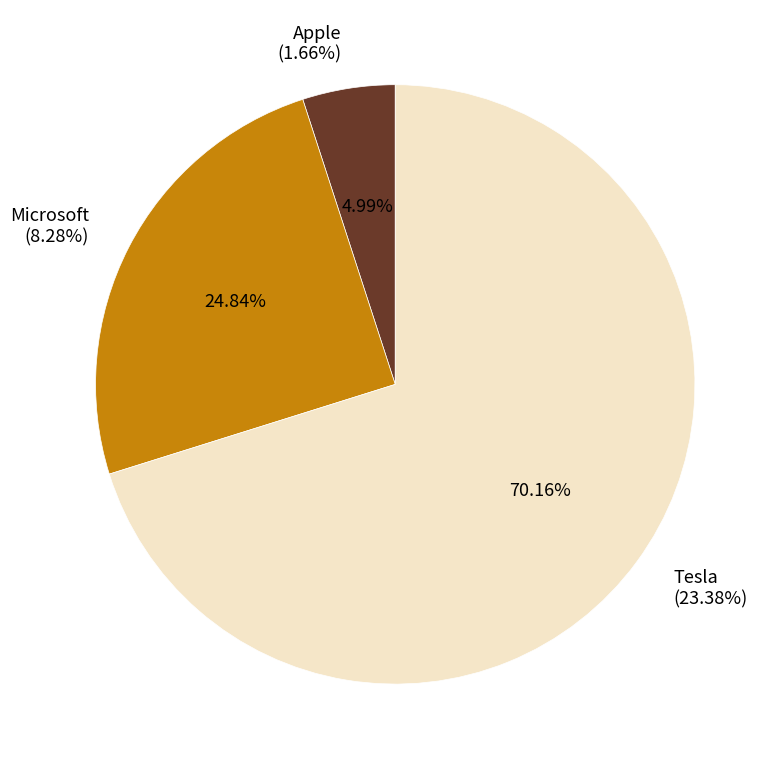

How many slices are in this pie chart?

3